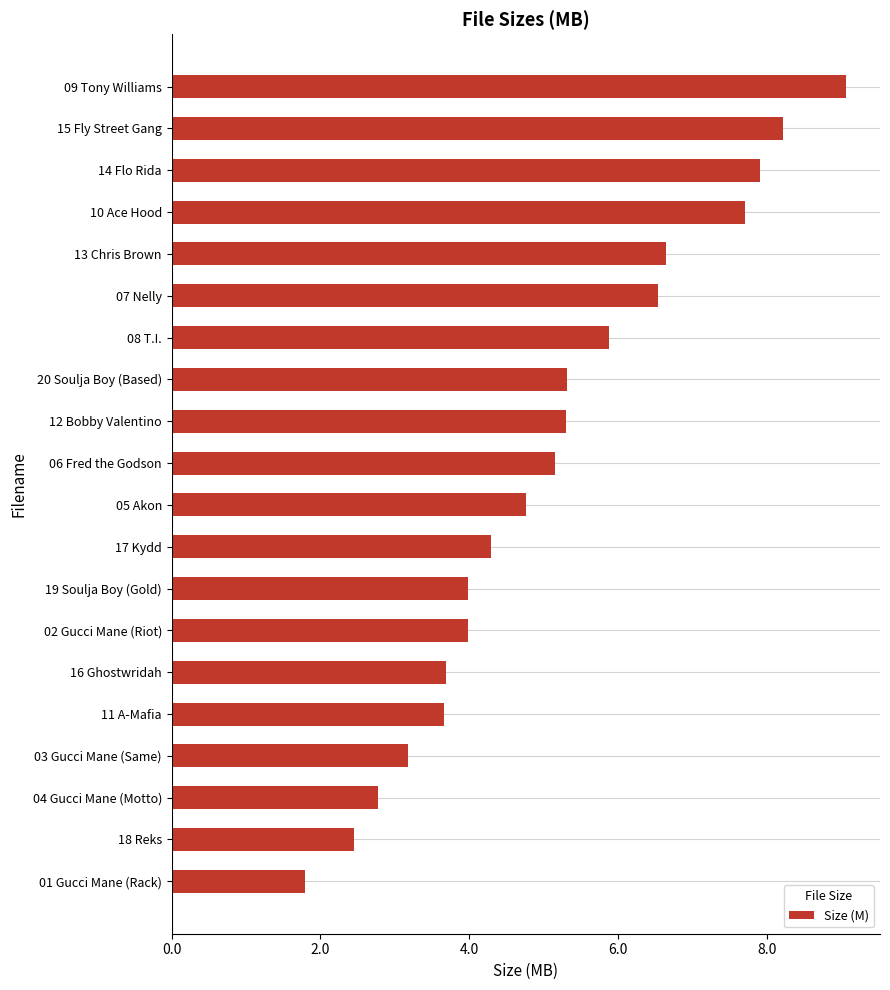

What is the ratio of the value at 16 Ghostwridah to the value at 18 Reks?

1.5